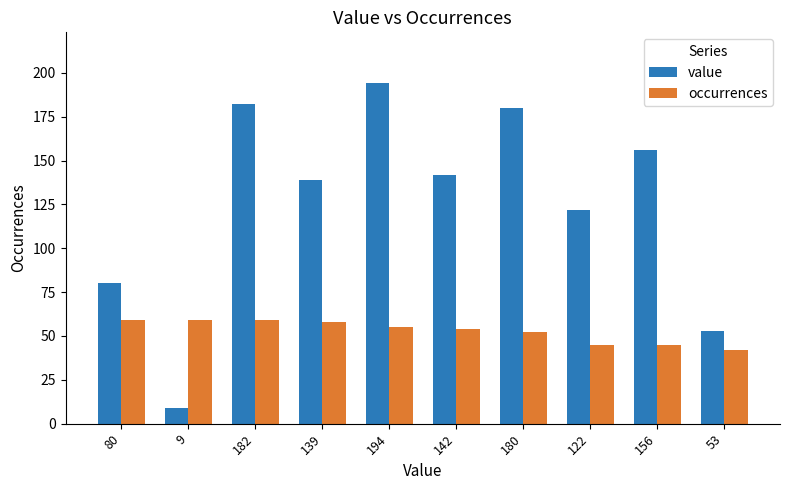

Reading left to right, extract all data points from this chart.

value: 80	9	182	139	194	142	180	122	156	53
occurrences: 59	59	59	58	55	54	52	45	45	42